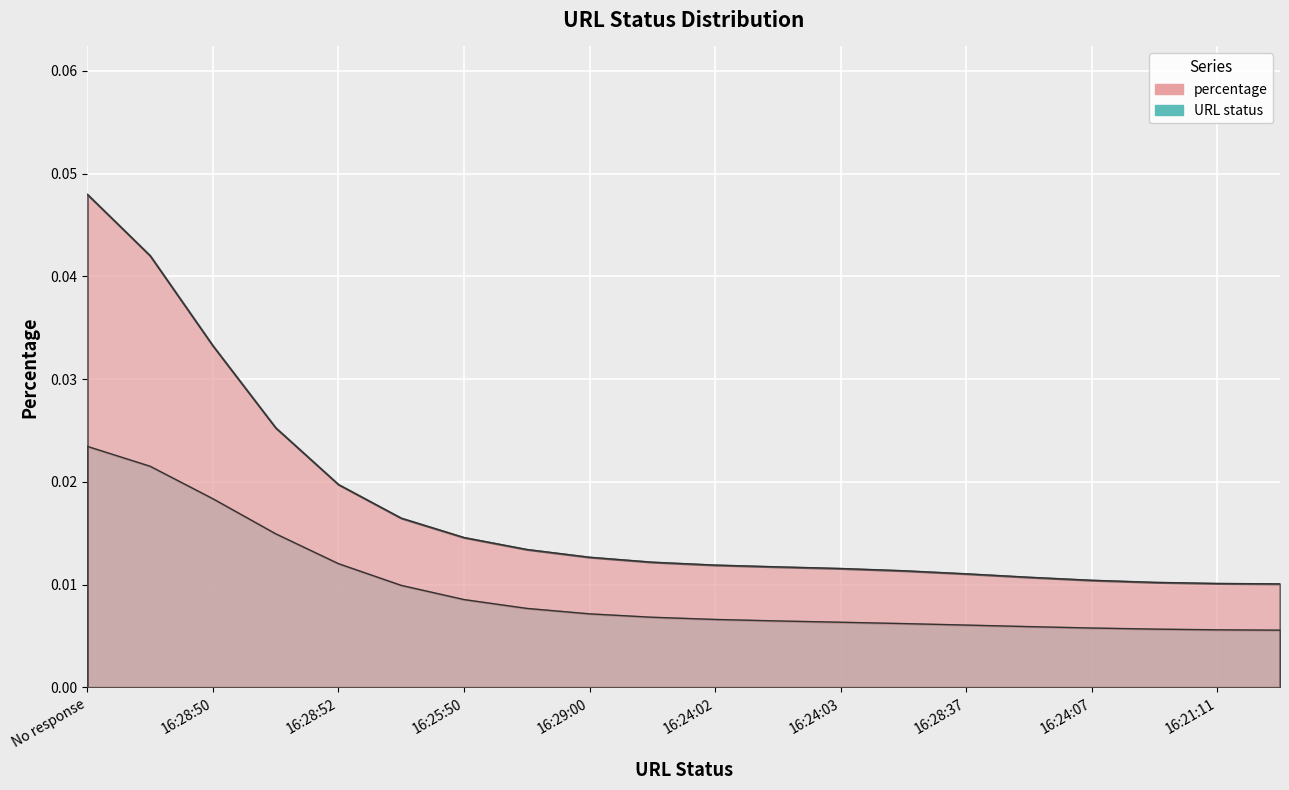

The value at 16:24:02 is 0.0. True or false?

False